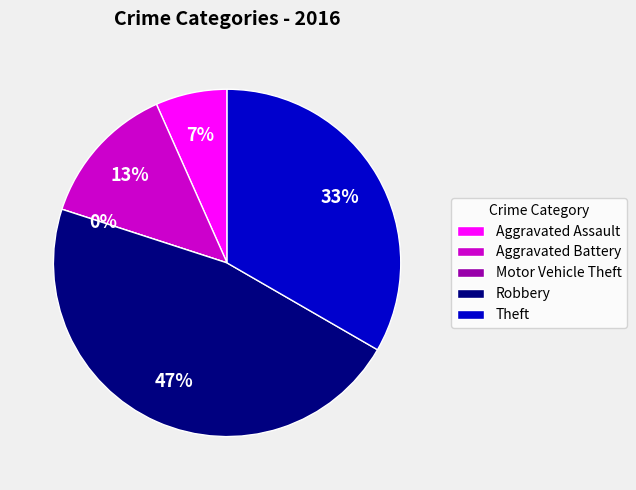

How much of the chart is everything except Aggravated Battery?

86.7%